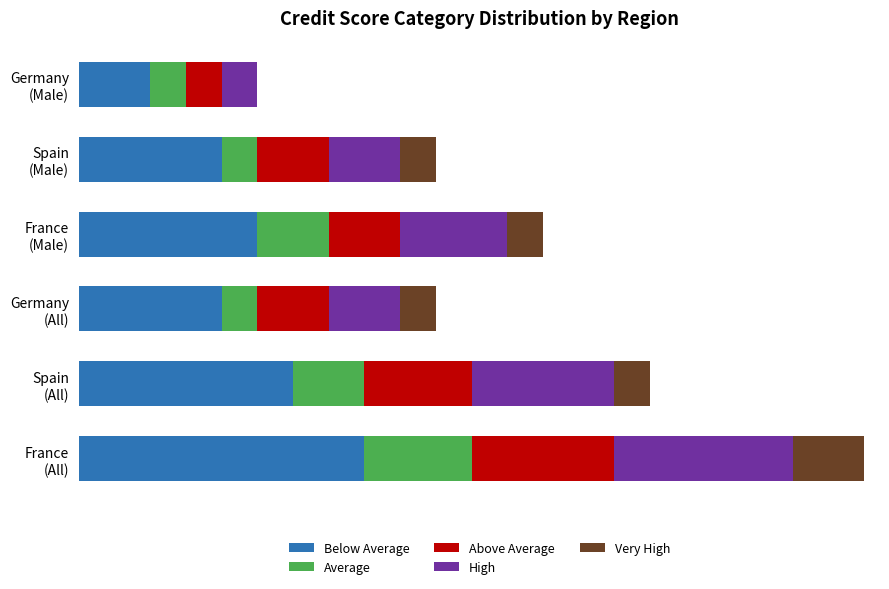

Which series has the widest spread of values?

Below Average